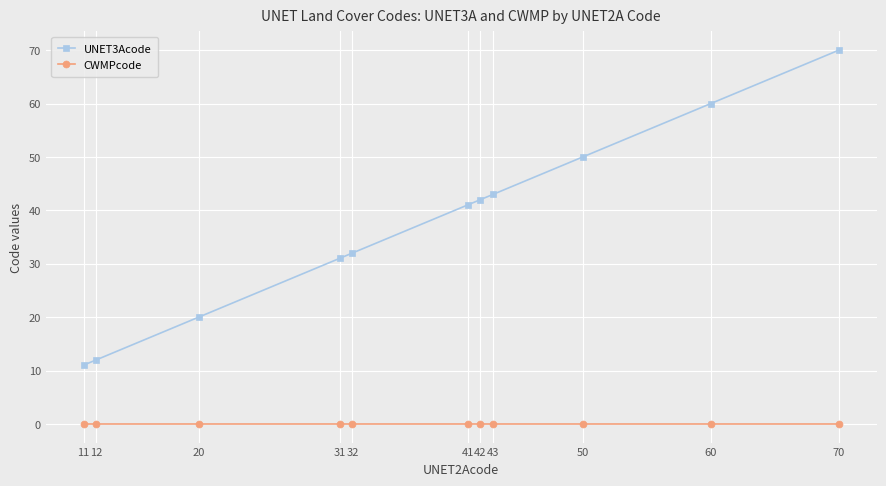

Which label corresponds to the largest value in the chart?

70